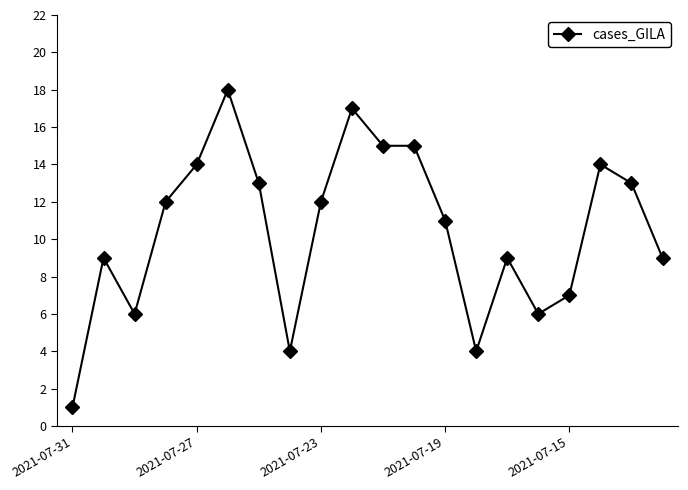

True or false: the data has more than 1 interior local peaks.

True